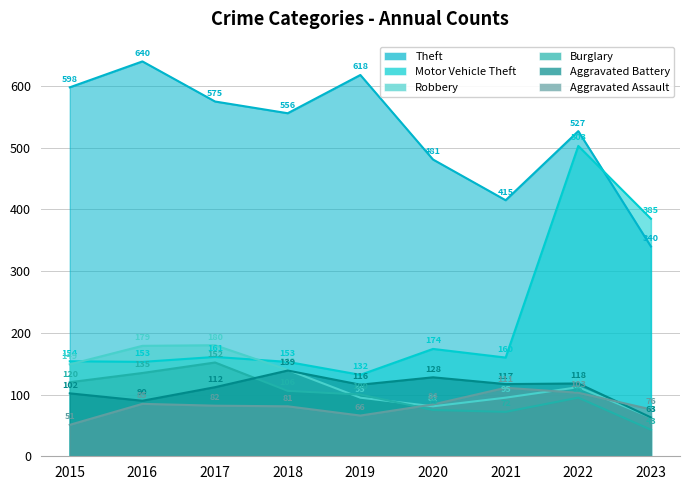

What is the difference between the Motor Vehicle Theft values at 2021 and 2022?

343